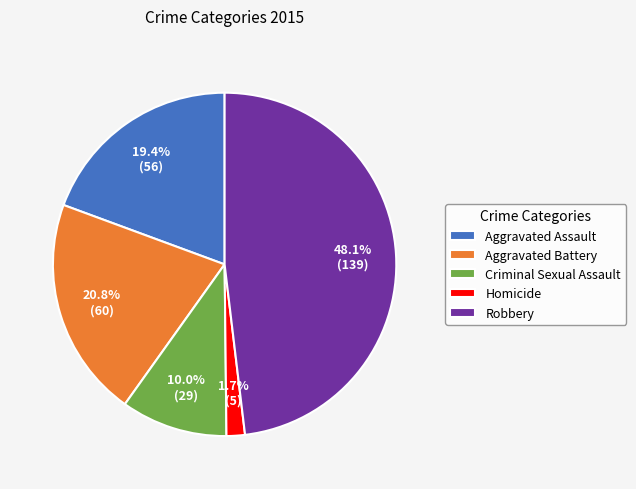

Which slice is the largest?

Robbery